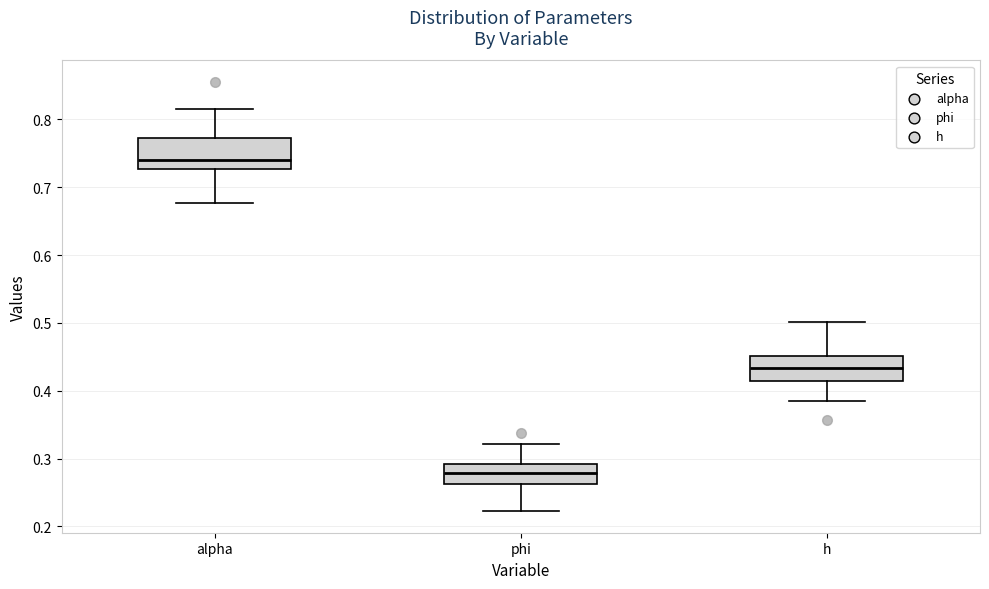

Which box has the highest median line?

alpha